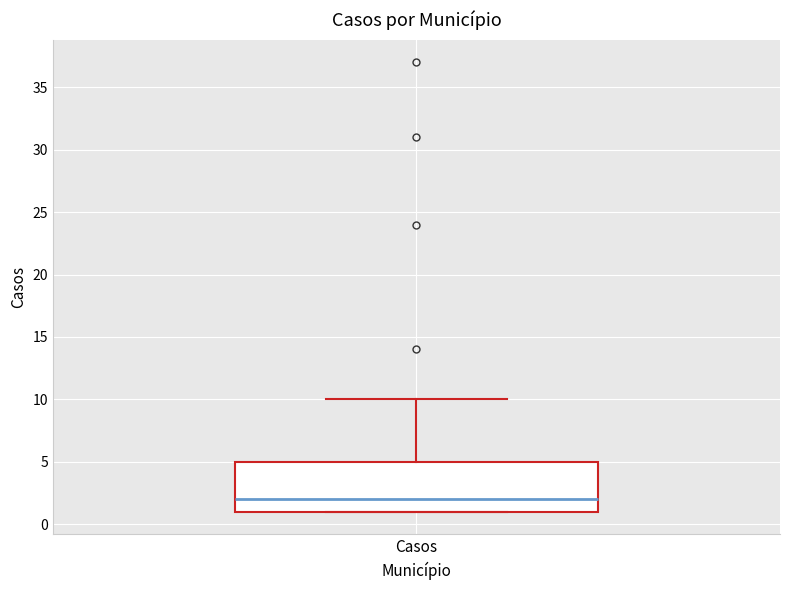

Transcribe this box plot: give where the median line is, the range the box spans, and where the two whiskers end, as read against the y-axis. The values are not printed on the chart, so give them approximately, as read against the axis.

median 2, box 1 to 5, whiskers 1 to 10